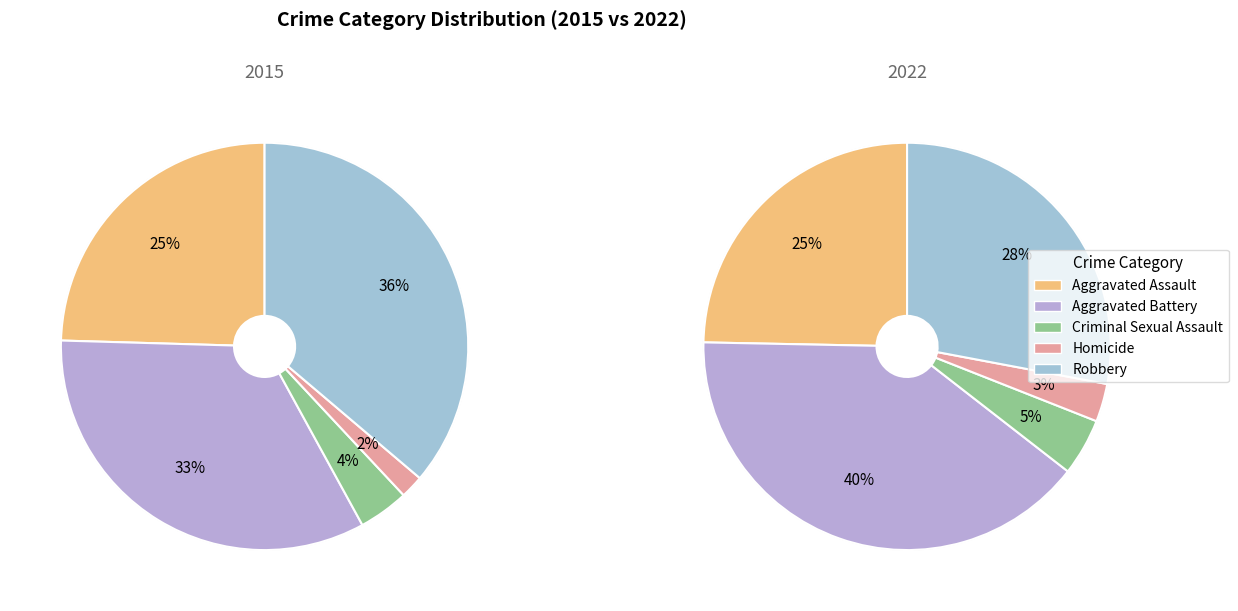

Does Homicide account for over 50% of the chart?

No